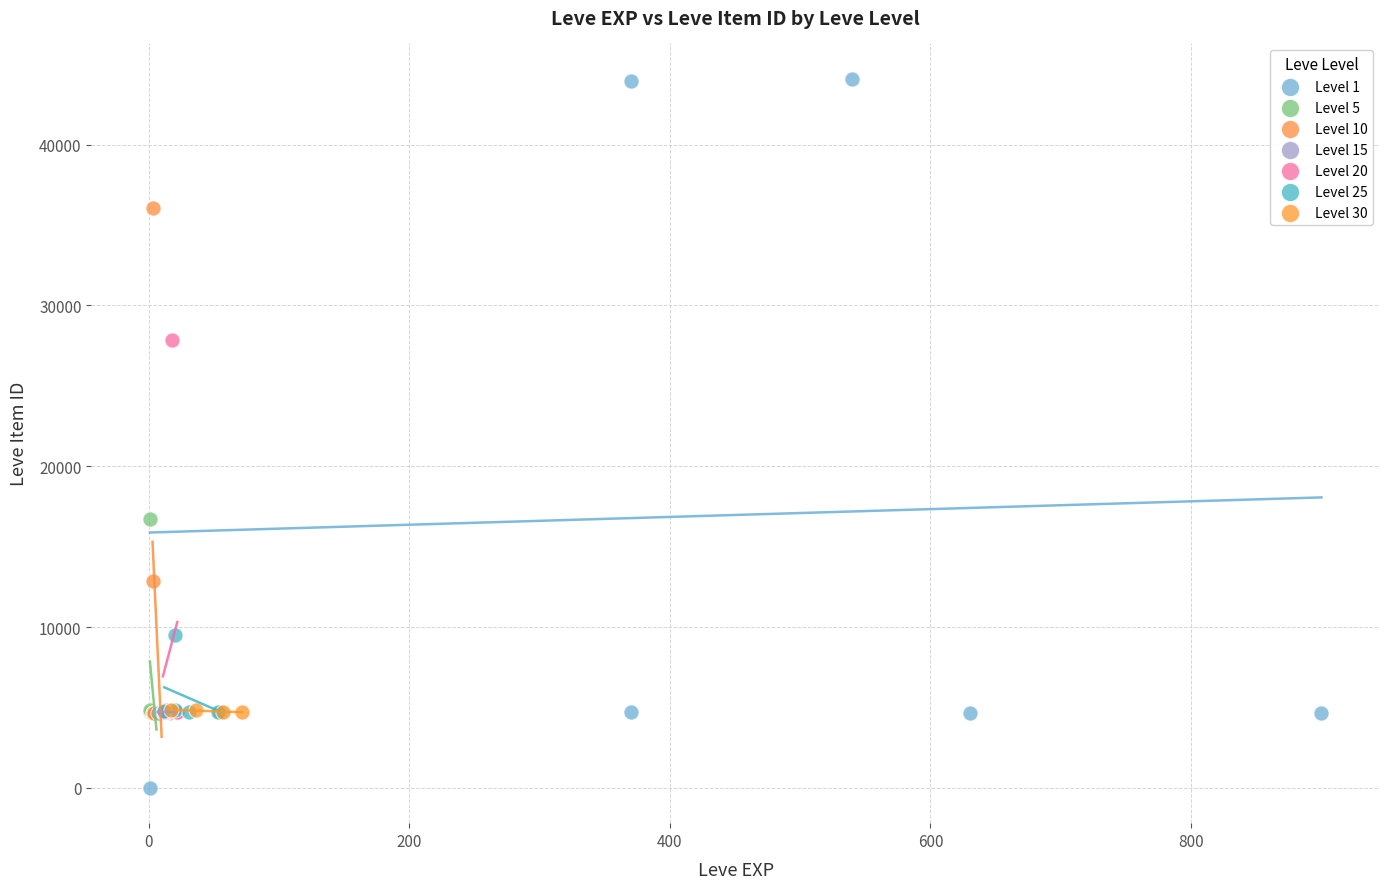

Which series contains the highest Y value?

Level 1